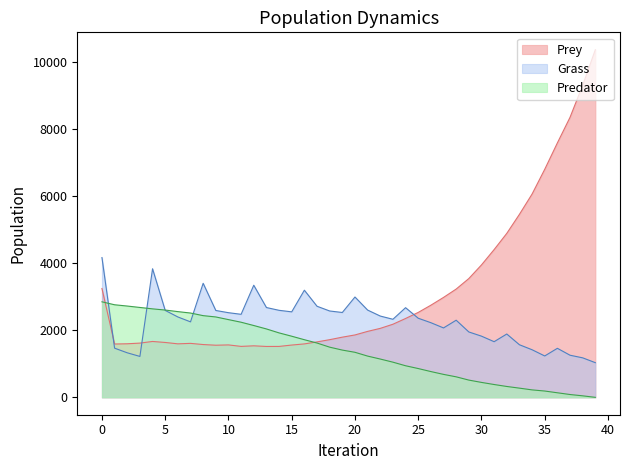

Rank the categories by Prey value from lowest to highest.

13, 14, 11, 12, 9, 15, 10, 8, 1, 16, 6, 2, 7, 3, 5, 17, 4, 18, 19, 20, 21, 22, 23, 24, 25, 26, 27, 28, 0, 29, 30, 31, 32, 33, 34, 35, 36, 37, 38, 39